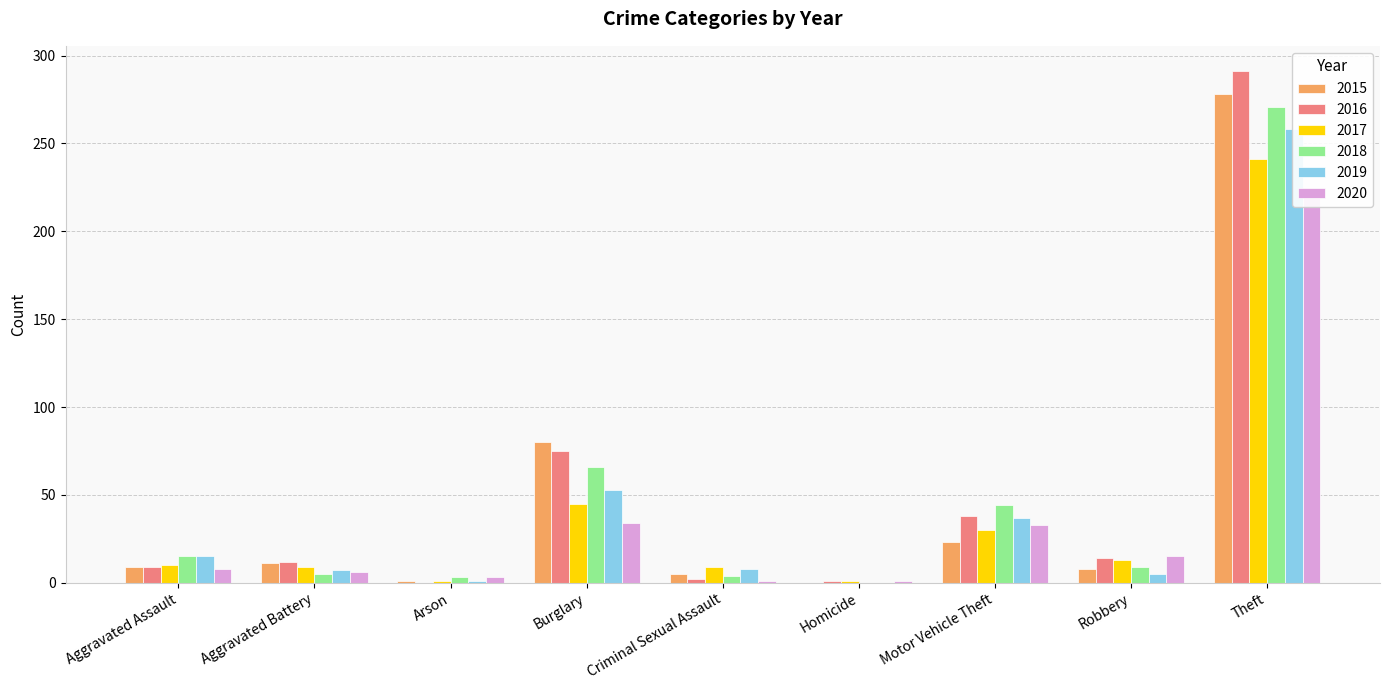

Rank the categories by 2016 value from highest to lowest.

Theft, Burglary, Motor Vehicle Theft, Robbery, Aggravated Battery, Aggravated Assault, Criminal Sexual Assault, Homicide, Arson